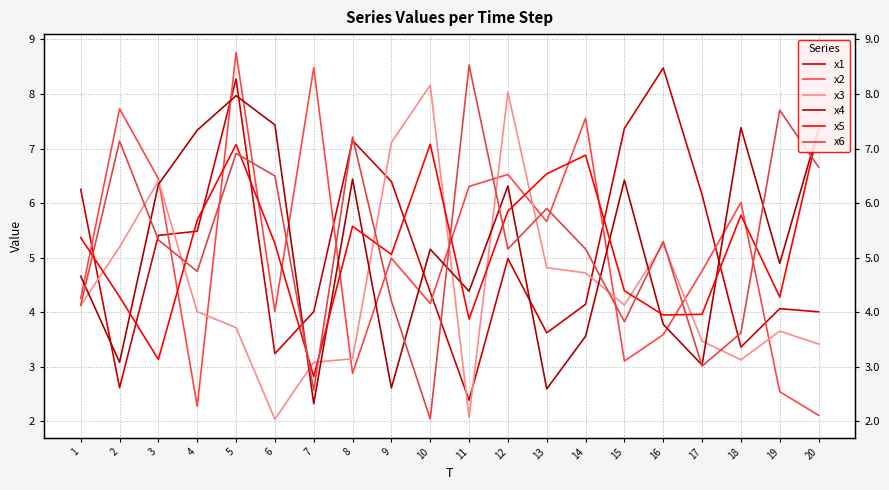

At which category is the sum across all series the highest?

5